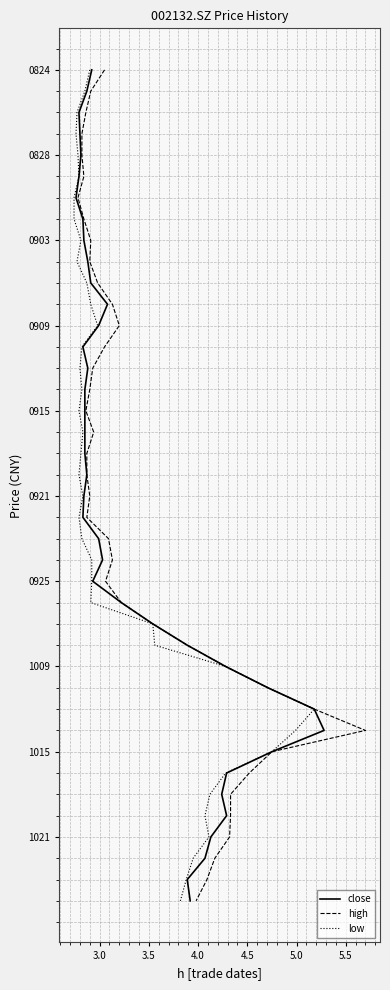

The value of high at 9 is 3. True or false?

False